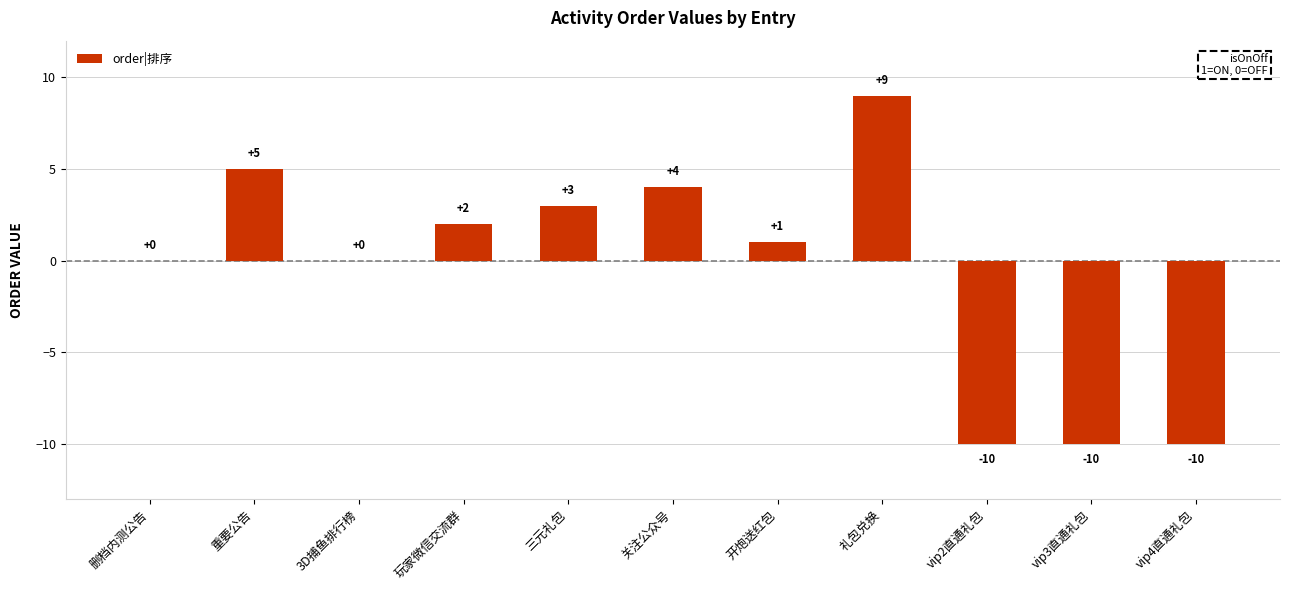

Where does the data first go above 1?

重要公告